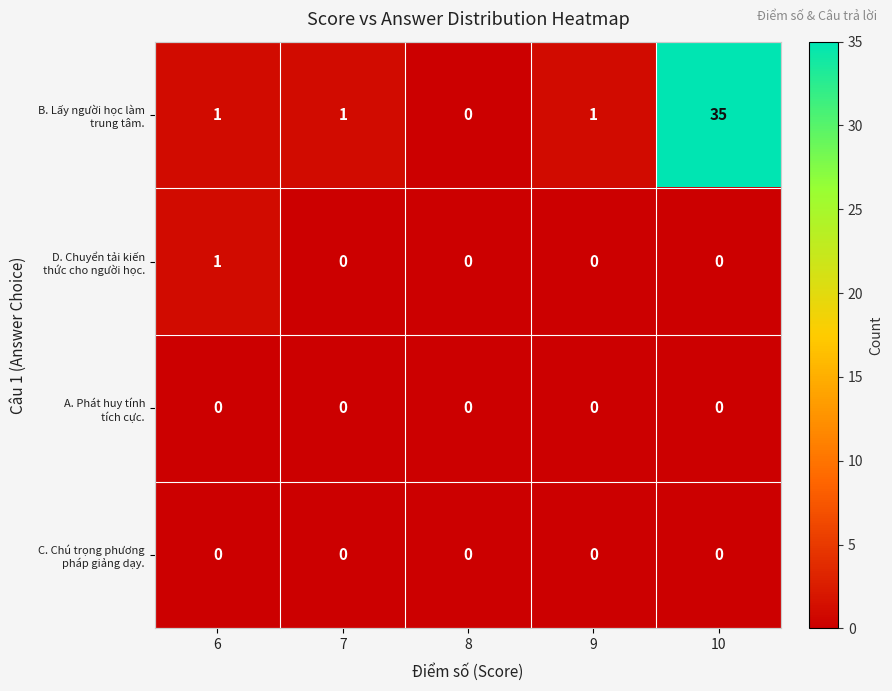

At which category is the sum across all series the highest?

10